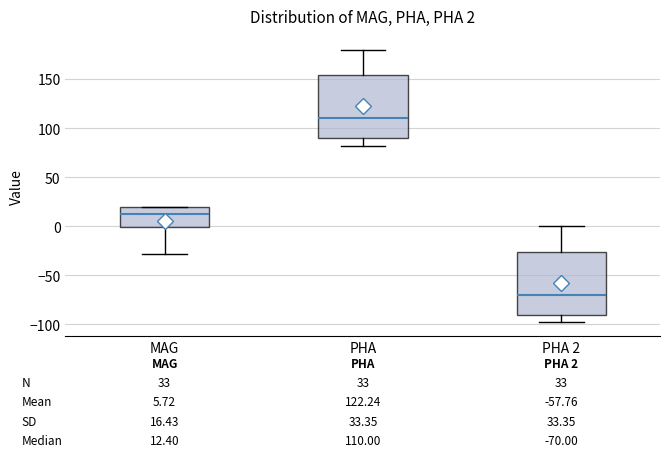

Which box's median line is the lowest?

PHA 2